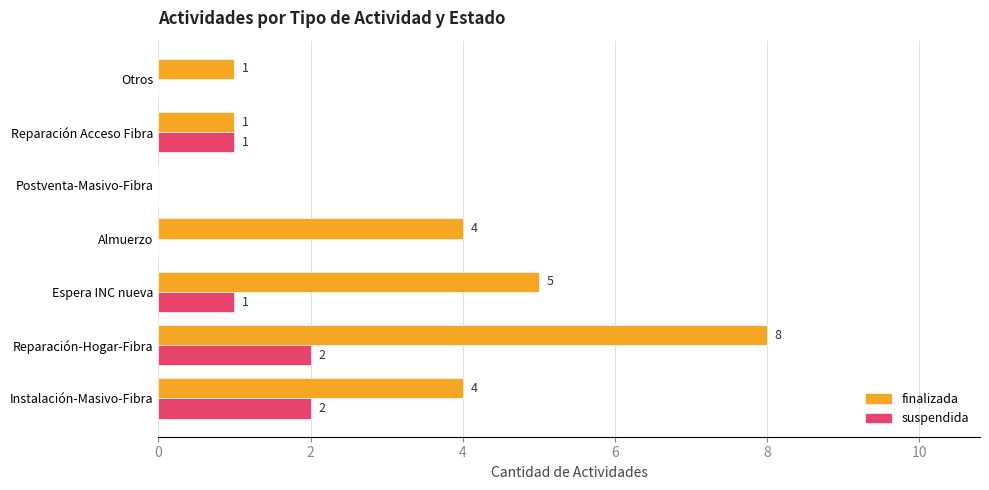

What is the sum of all finalizada values?

23